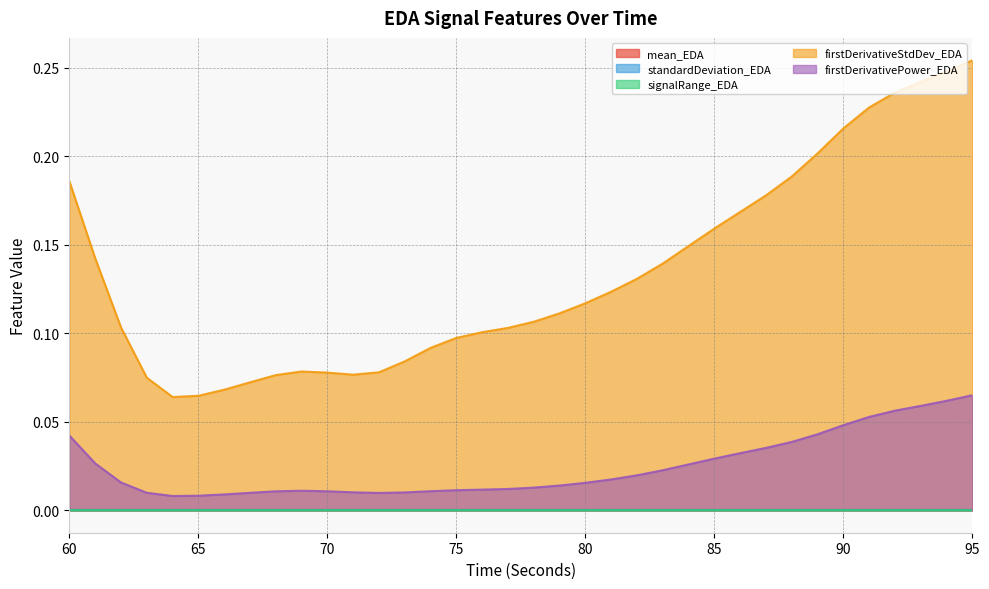

The firstDerivativeStdDev_EDA series shows 0.1 at 74. True or false?

True